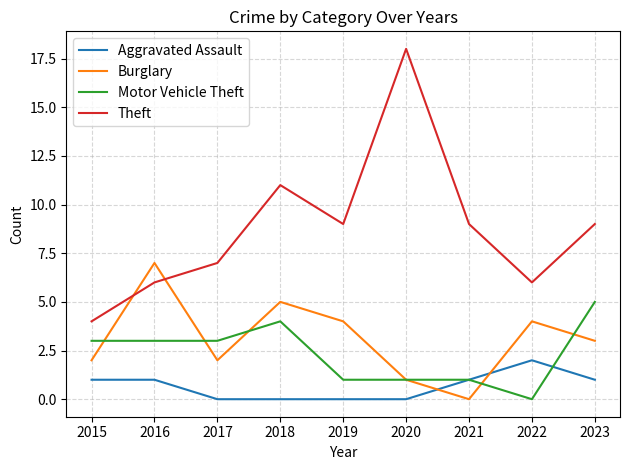

Does the chart display data point markers on the line(s)?

No